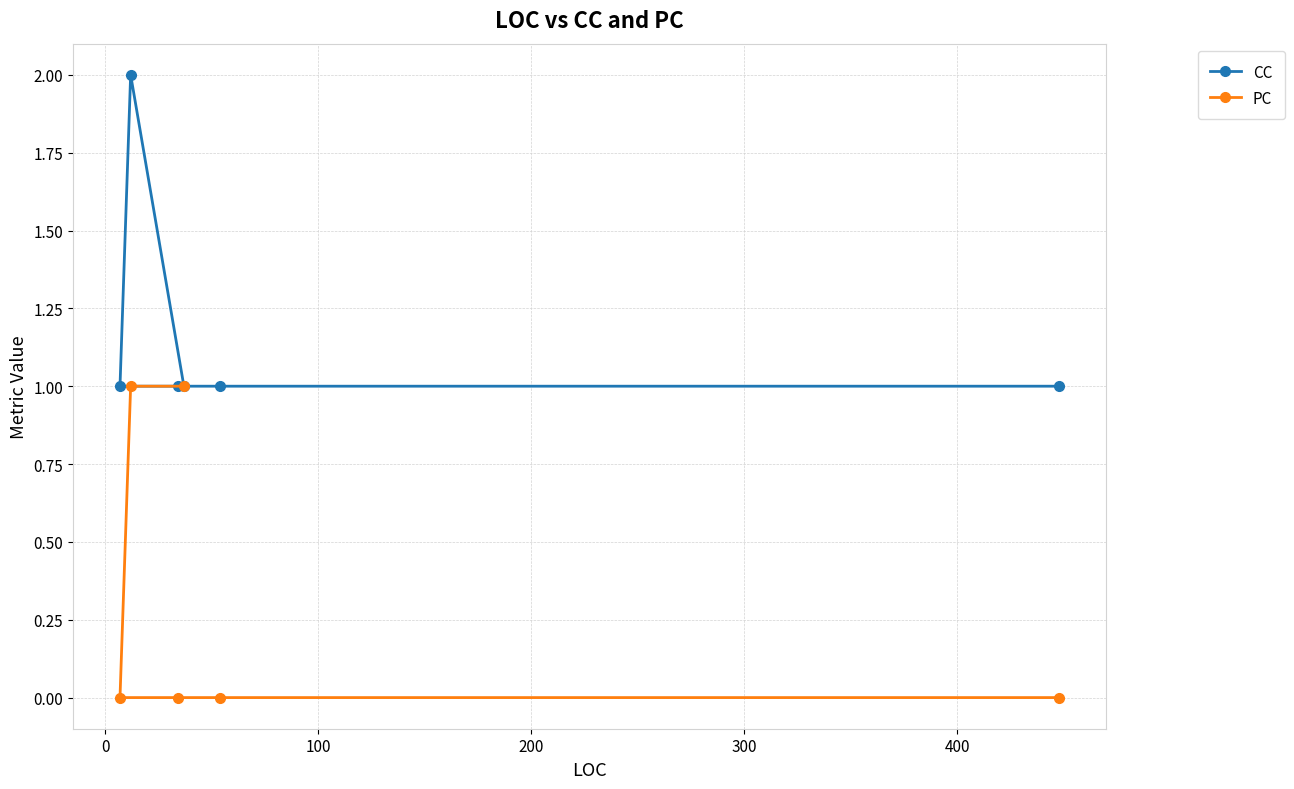

Rank the series by their average value, from highest to lowest.

CC, PC